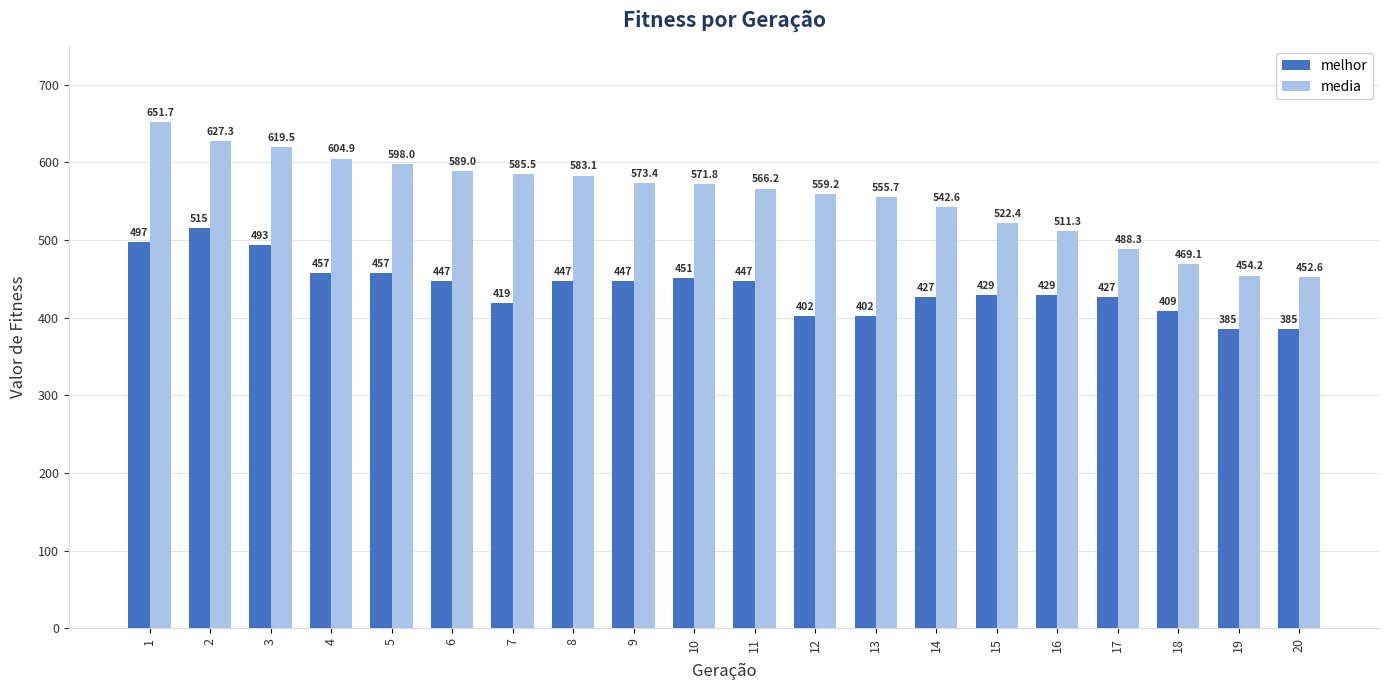

How many bars are there in each group?

2